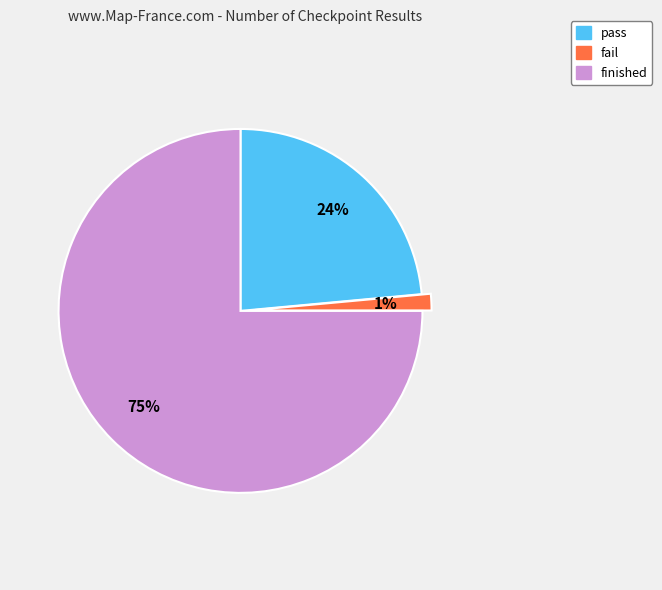

To the nearest percent, what is the combined percentage of fail and pass?

25%